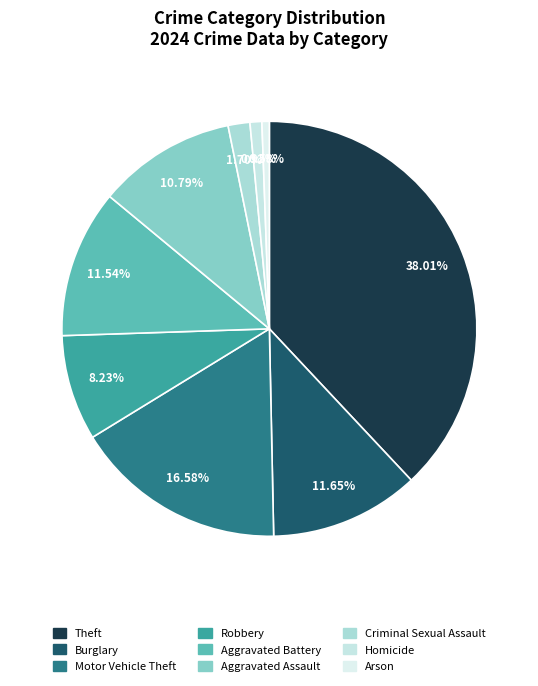

To the nearest percent, what is the average slice percentage?

11%